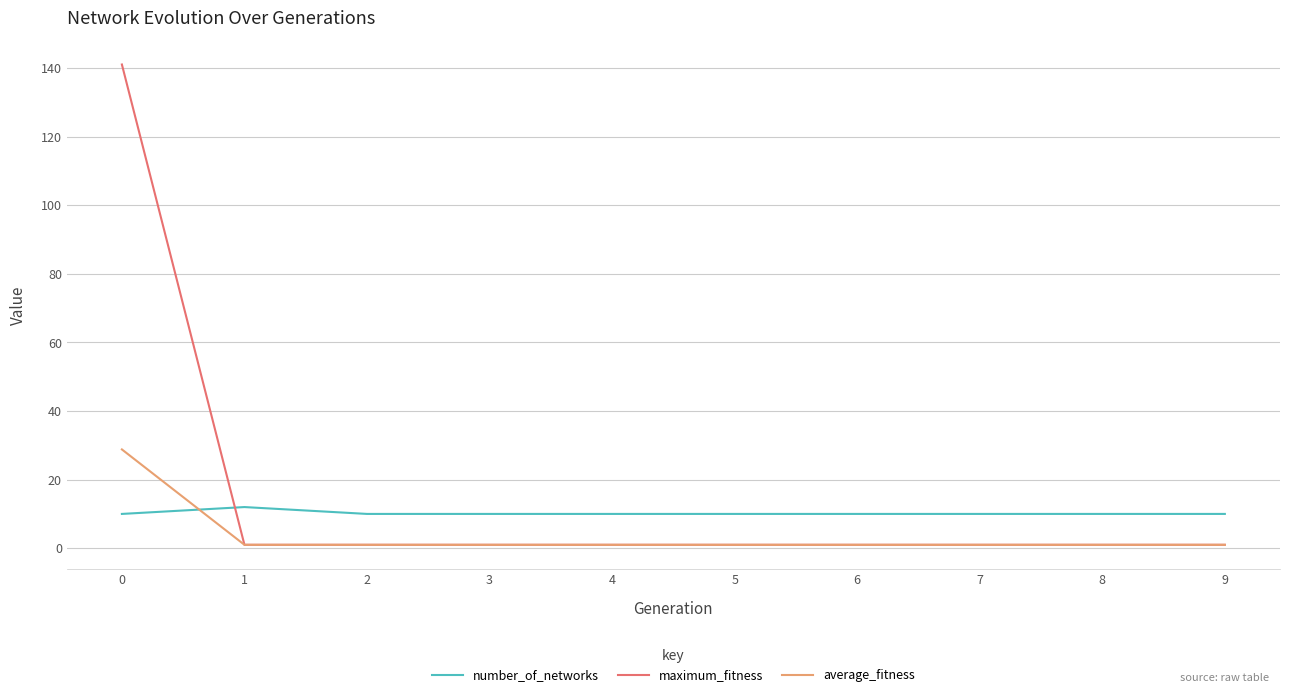

True or false: average_fitness and number_of_networks cross at least once.

True